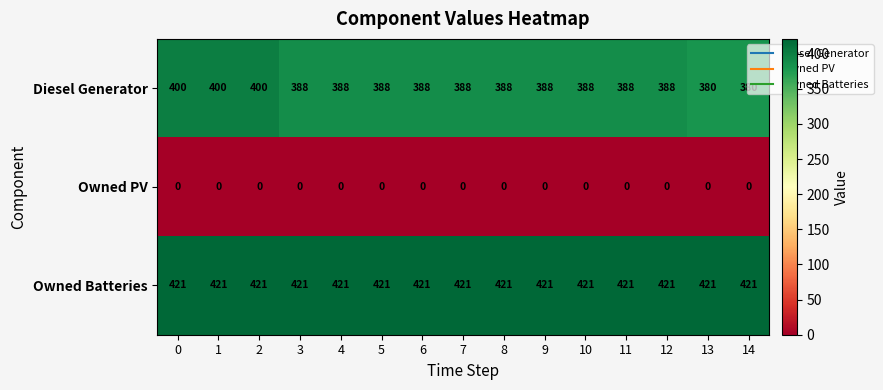

What is the average value of the Diesel Generator series?

389